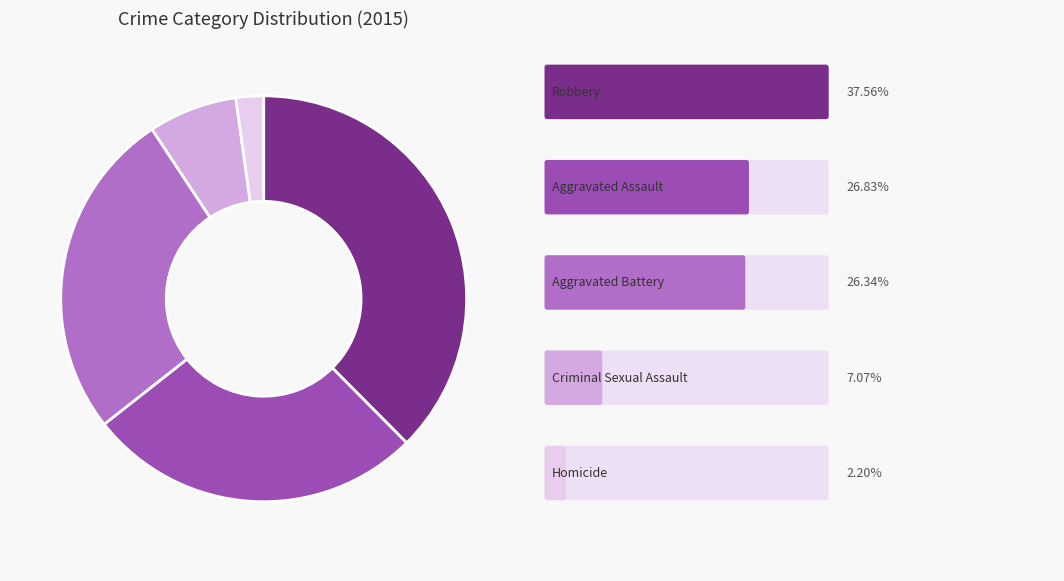

Is there any slice that represents more than half of the pie?

No